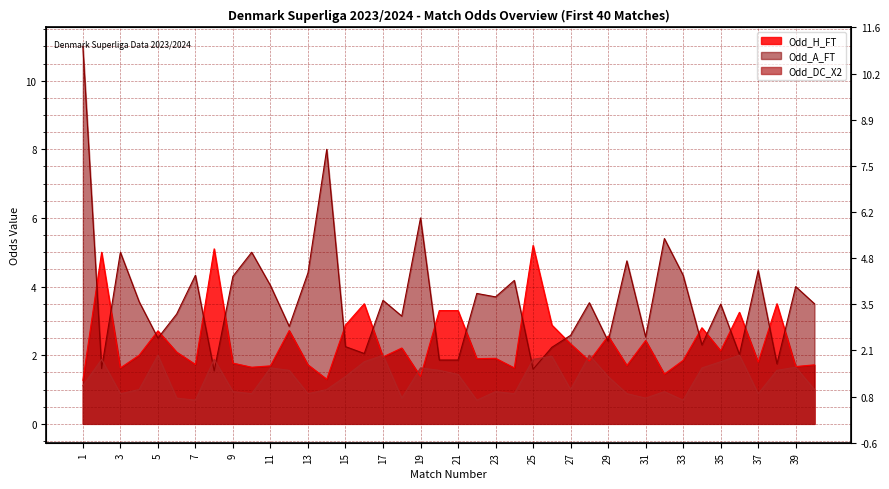

How many data points in Odd_DC_X2 are above 1?

21